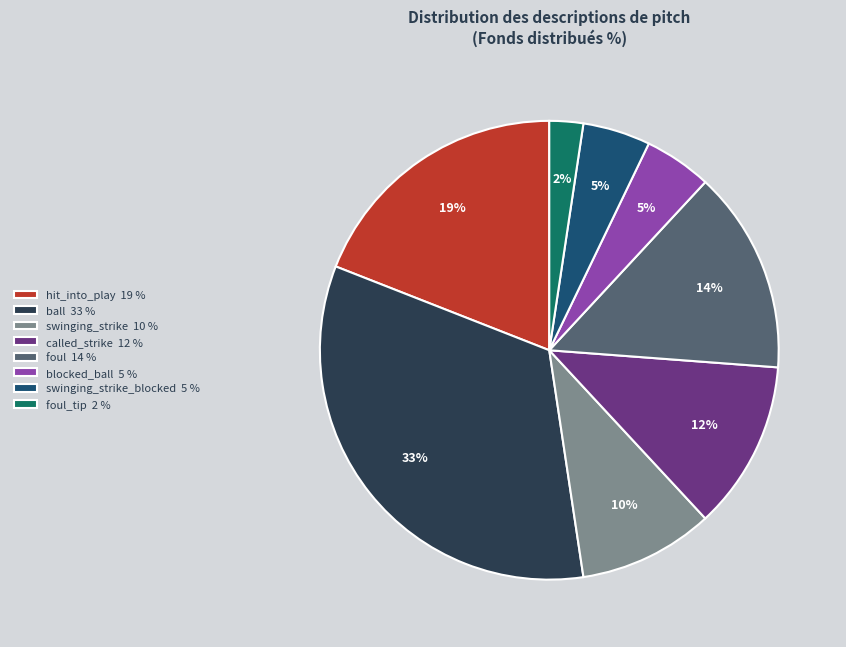

Is the sum of ball 33 % and called_strike 12 % greater than half?

No